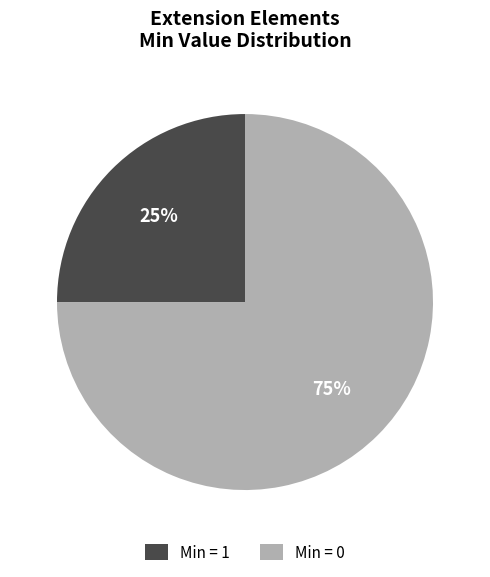

Count the number of slices in the pie.

2